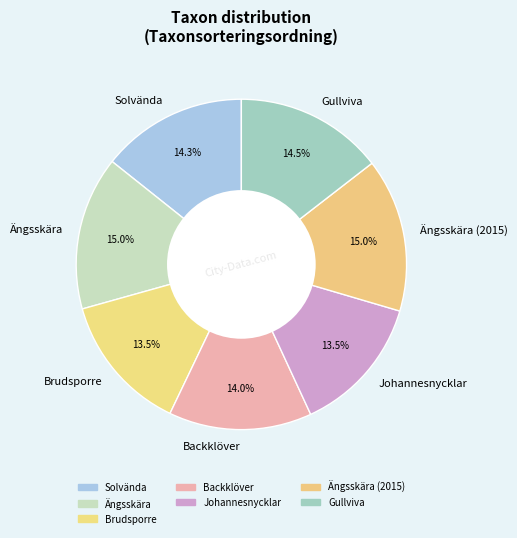

Is the sum of Solvända and Gullviva greater than half?

No